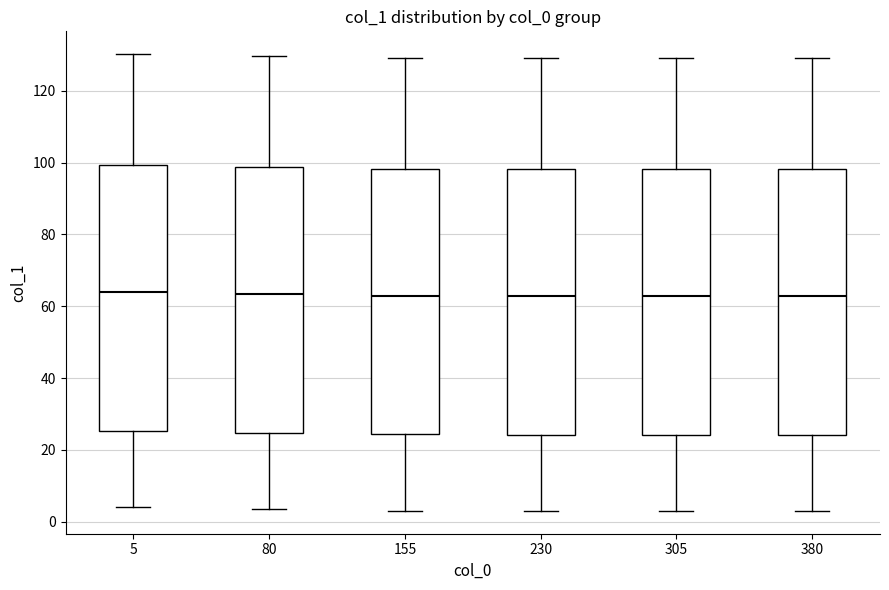

Where is the lower edge of the box at x = 230 on the y-axis? The values are not printed on the chart, so give them approximately, as read against the axis.

24